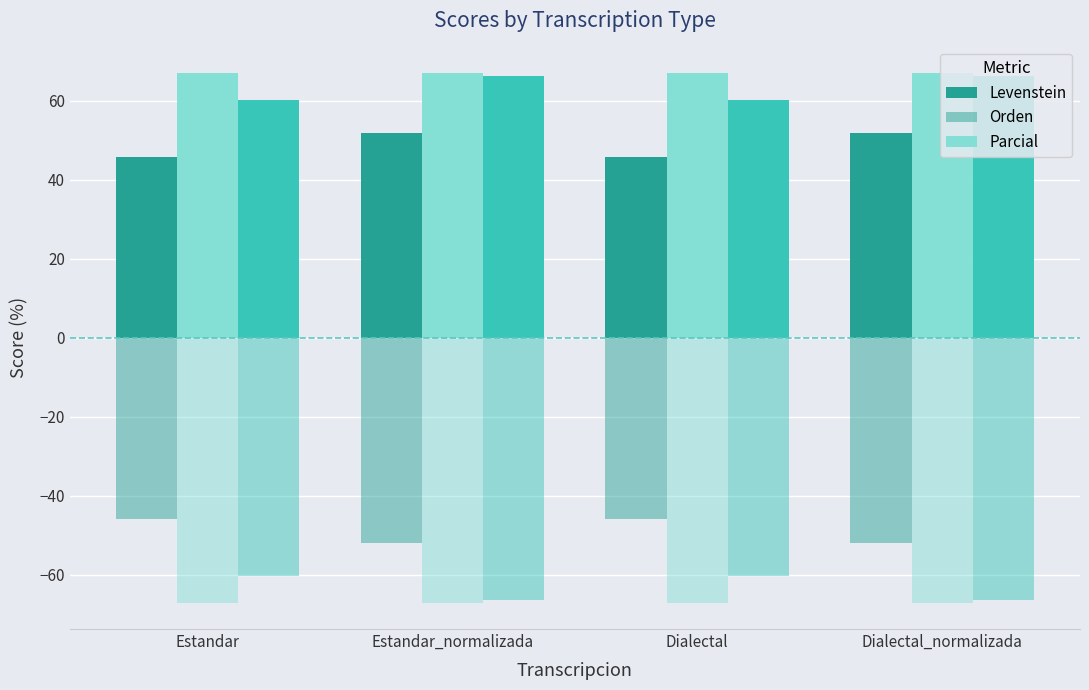

Is it true that Parcial (mirrored) equals -60.2 at Dialectal?

True